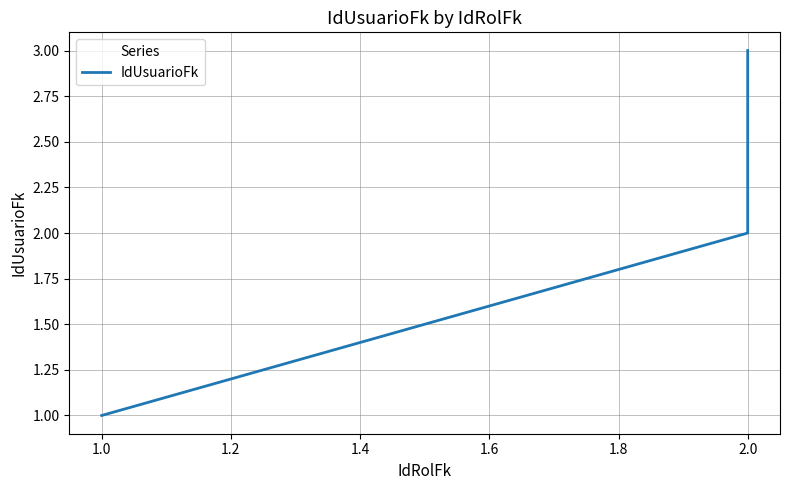

Reading left to right, transcribe all the data shown in this chart.

1	2	3